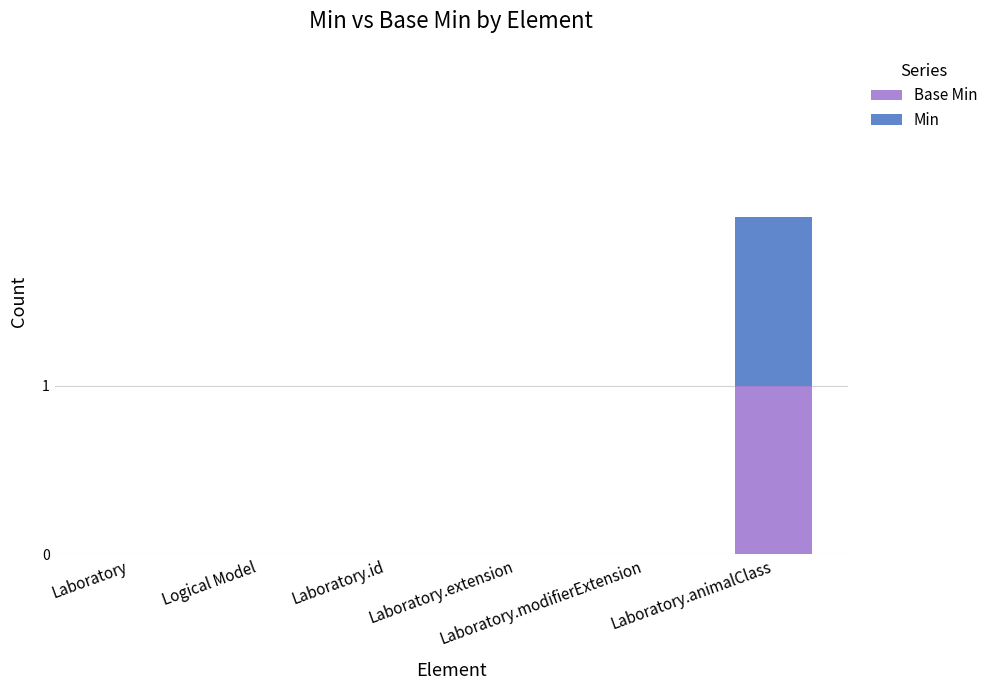

At which label is Base Min closest to 0?

Laboratory